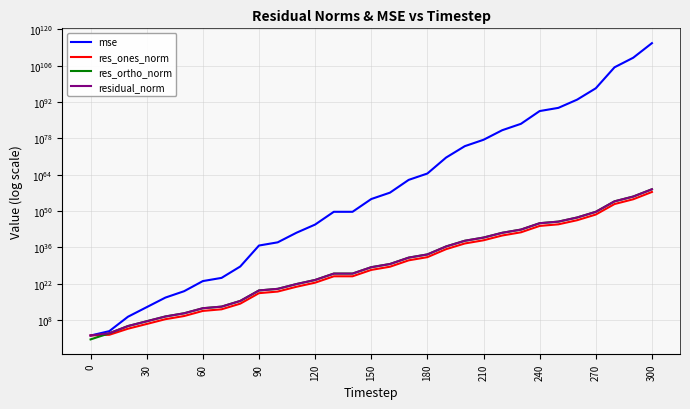

How many series are shown in this chart?

4